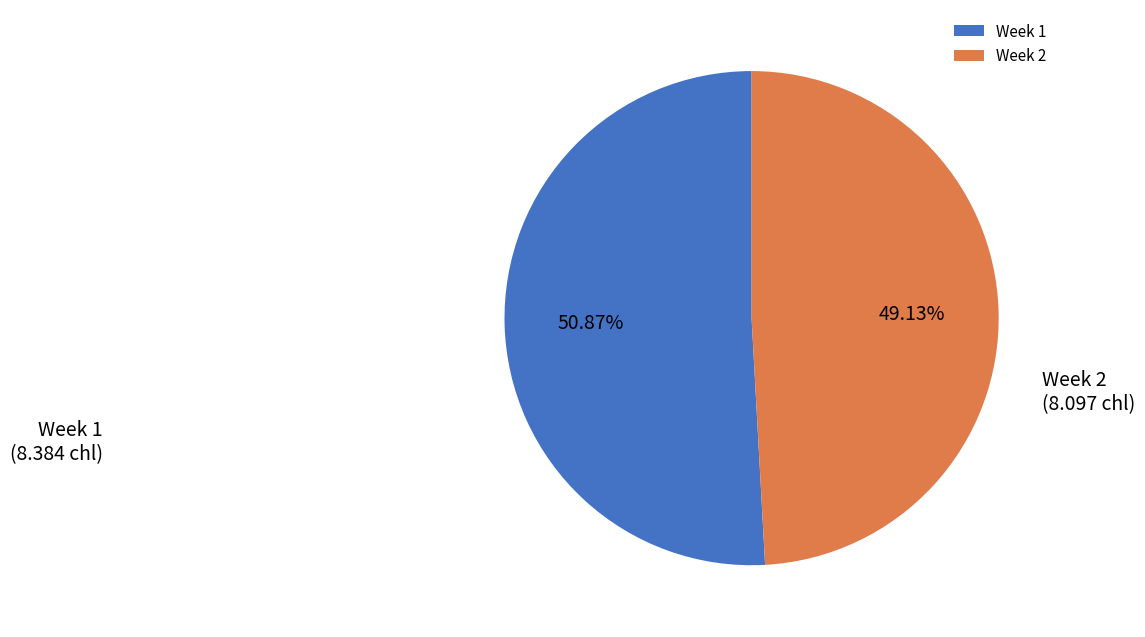

To the nearest percent, what percentage of the pie is Week 1?

51%